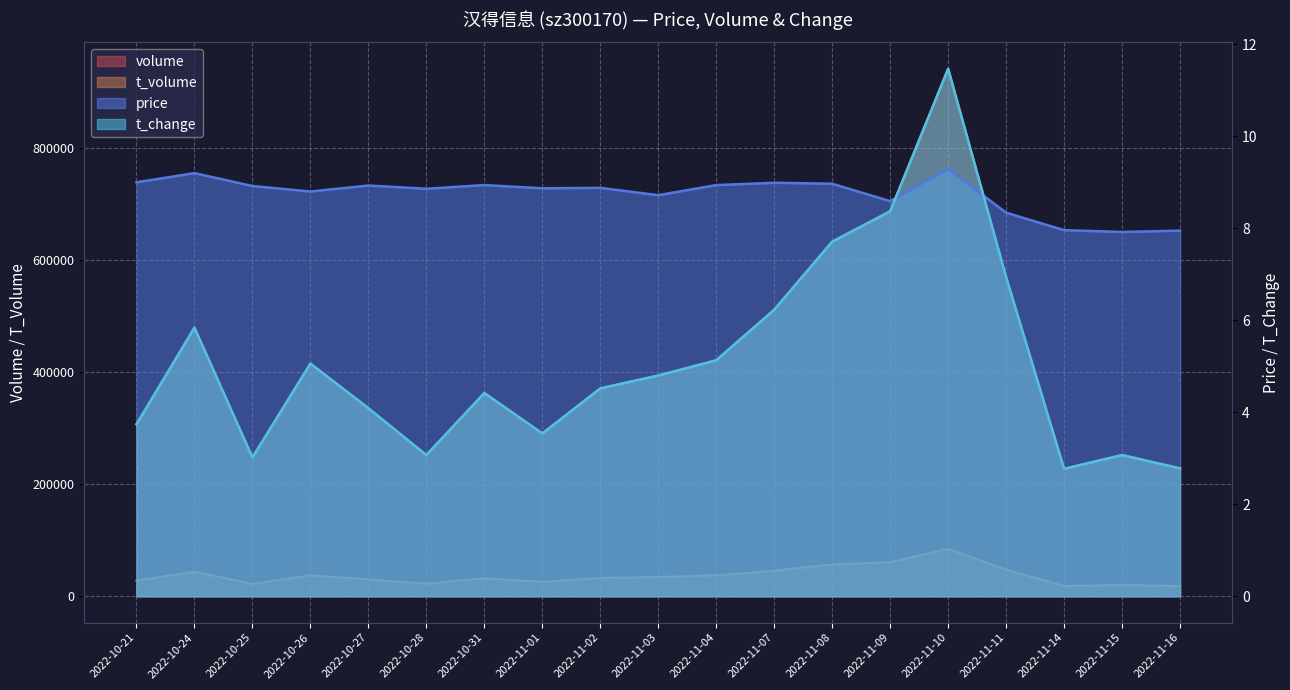

What is the sum of all volume values?

7928528.0